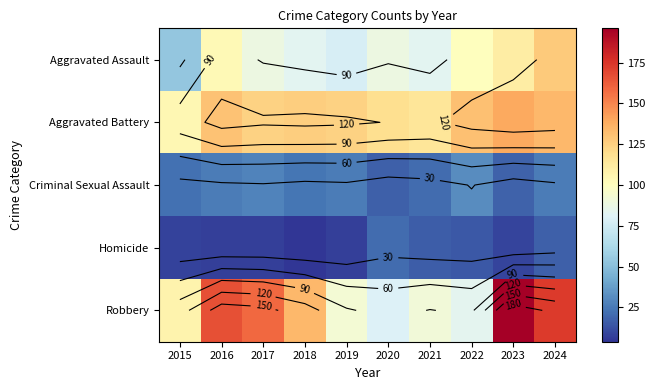

At how many categories does at least one series exceed 46?

10